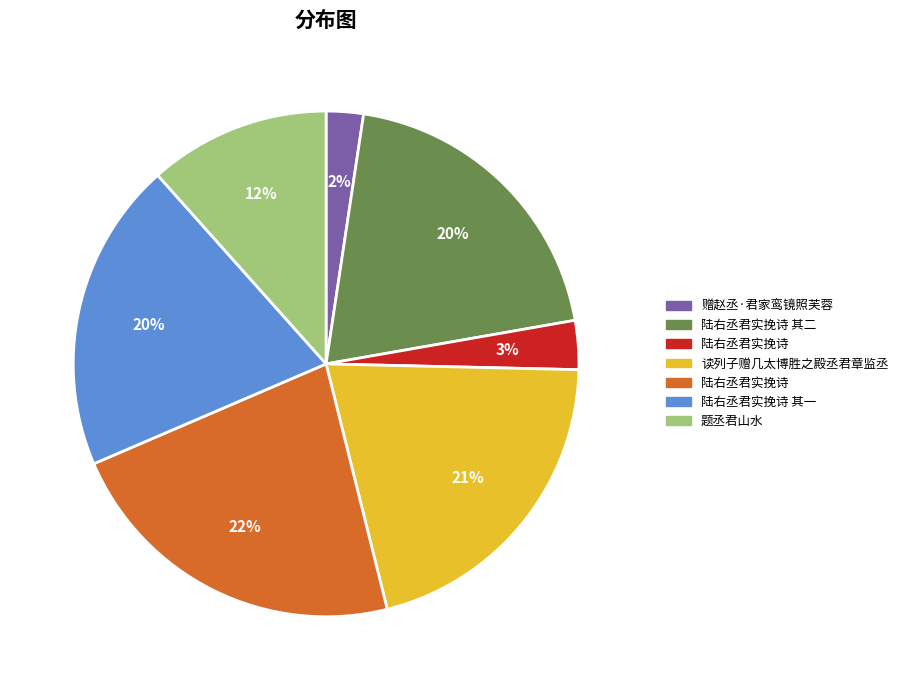

To the nearest percent, what is the difference between the largest and smallest slice percentages?

20%